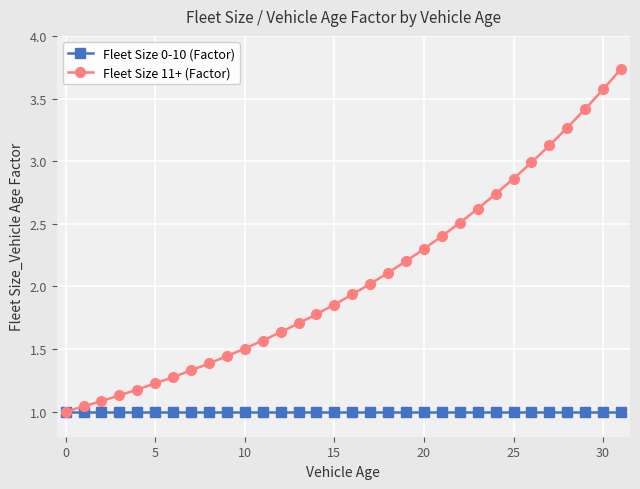

Rank the series by their average value, from lowest to highest.

Fleet Size 0-10 (Factor), Fleet Size 11+ (Factor)